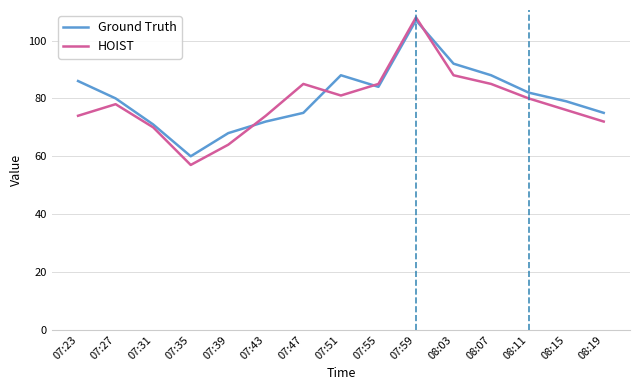

How many intersections are there between HOIST and Ground Truth?

4